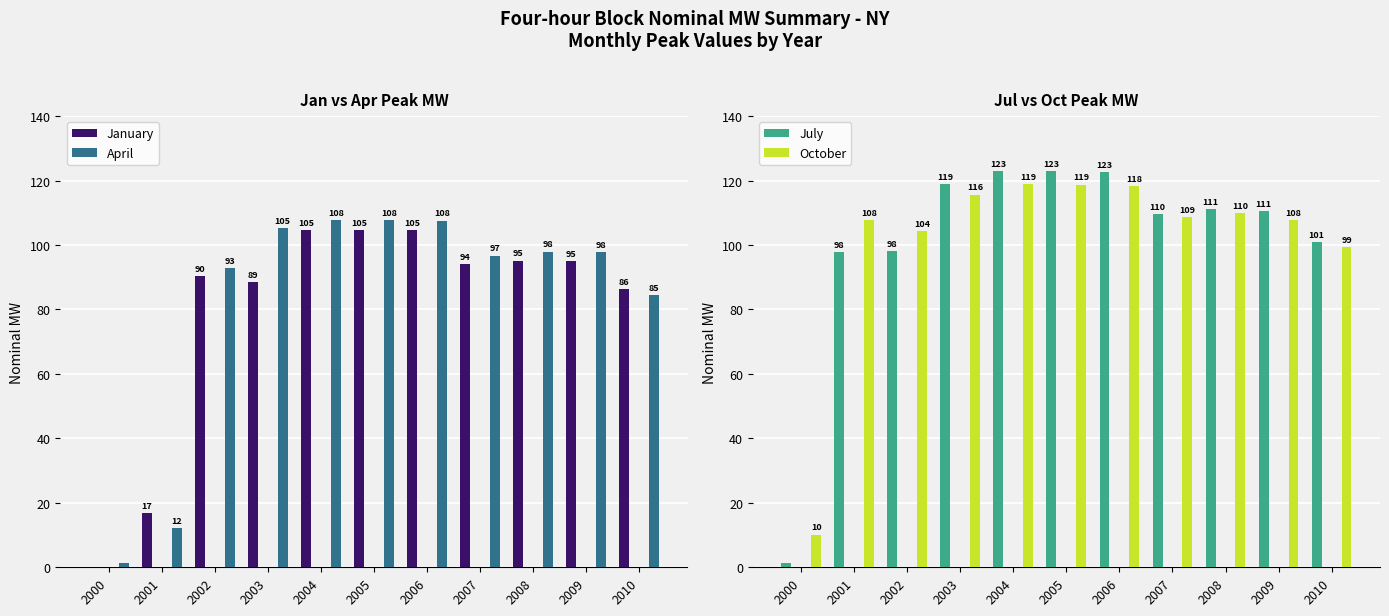

The July series shows 1.3 at 2000. True or false?

True